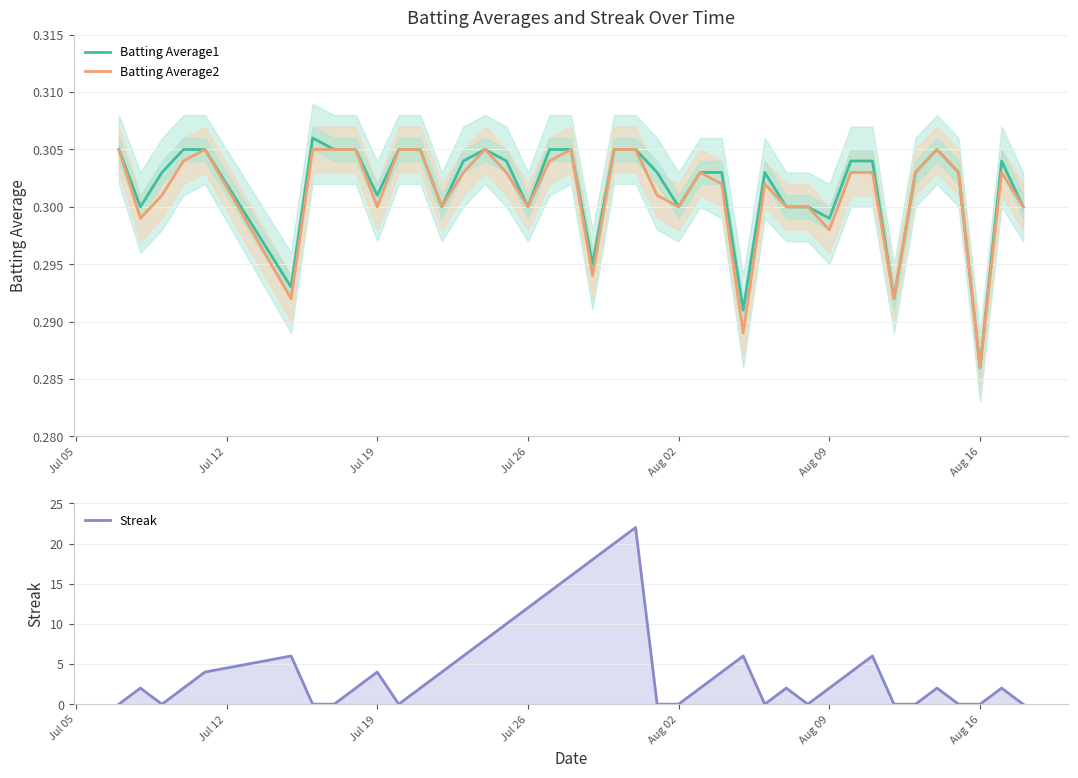

Where is Batting Average2 nearest to the value 0?

Aug 16